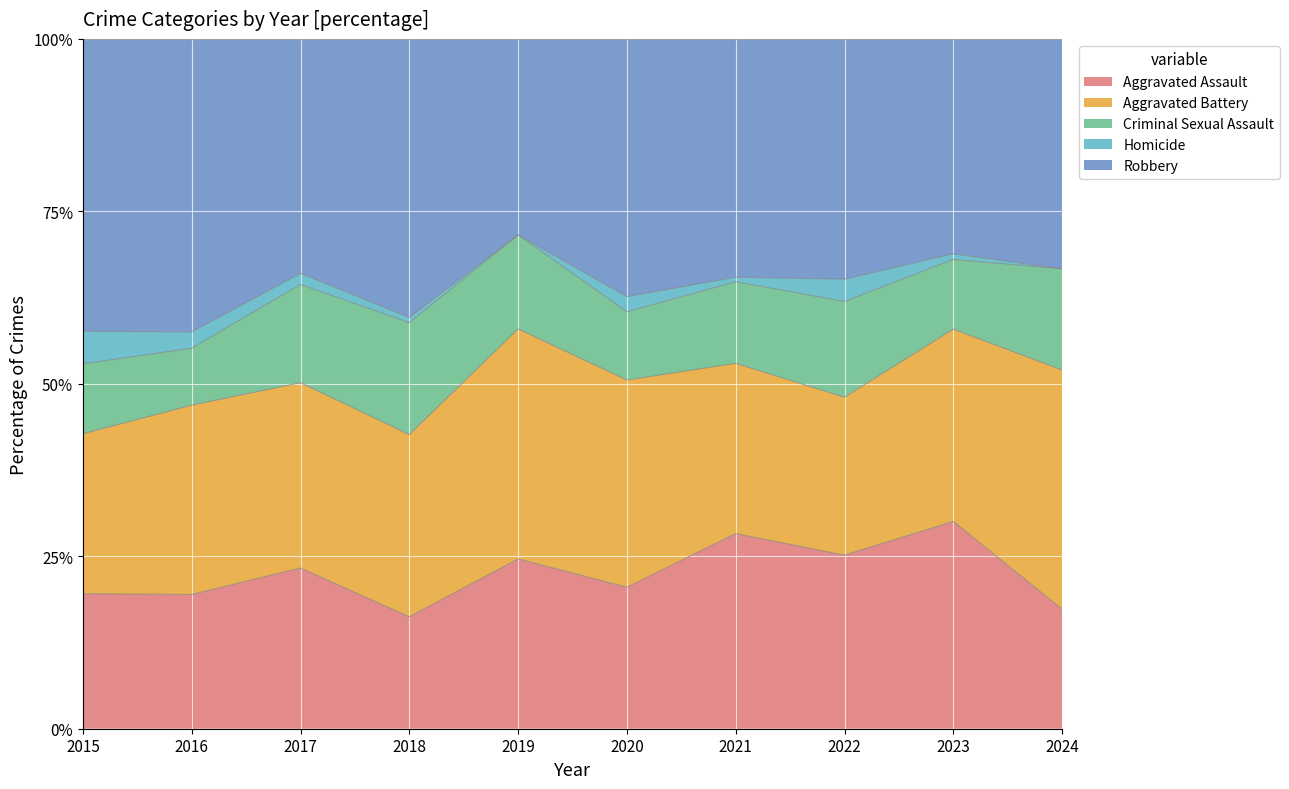

At 2019, list the series in order from largest to smallest.

Aggravated Battery, Robbery, Aggravated Assault, Criminal Sexual Assault, Homicide